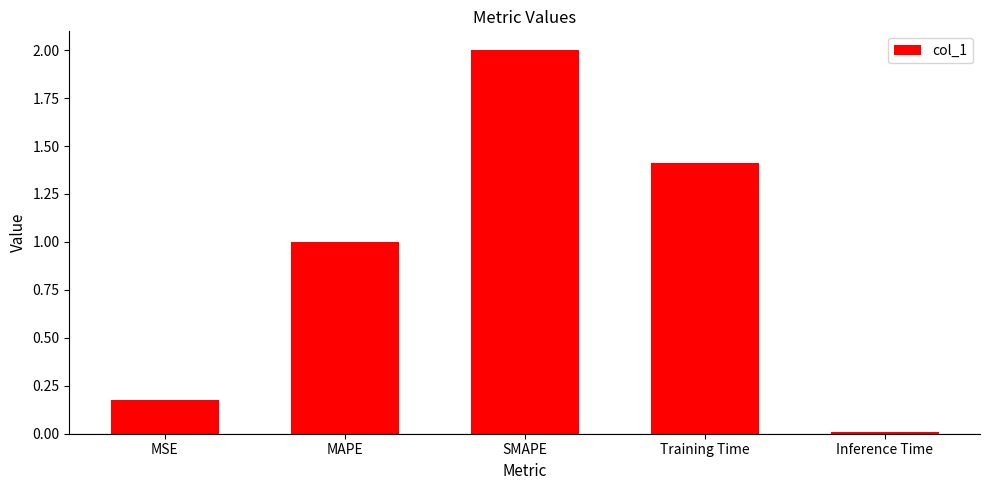

What is the change in value from MSE to SMAPE?

+1.8